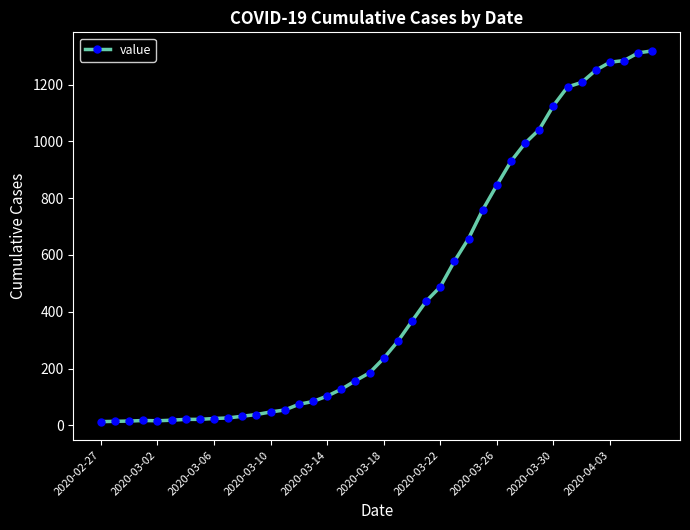

What is the maximum value shown in the chart?

1319